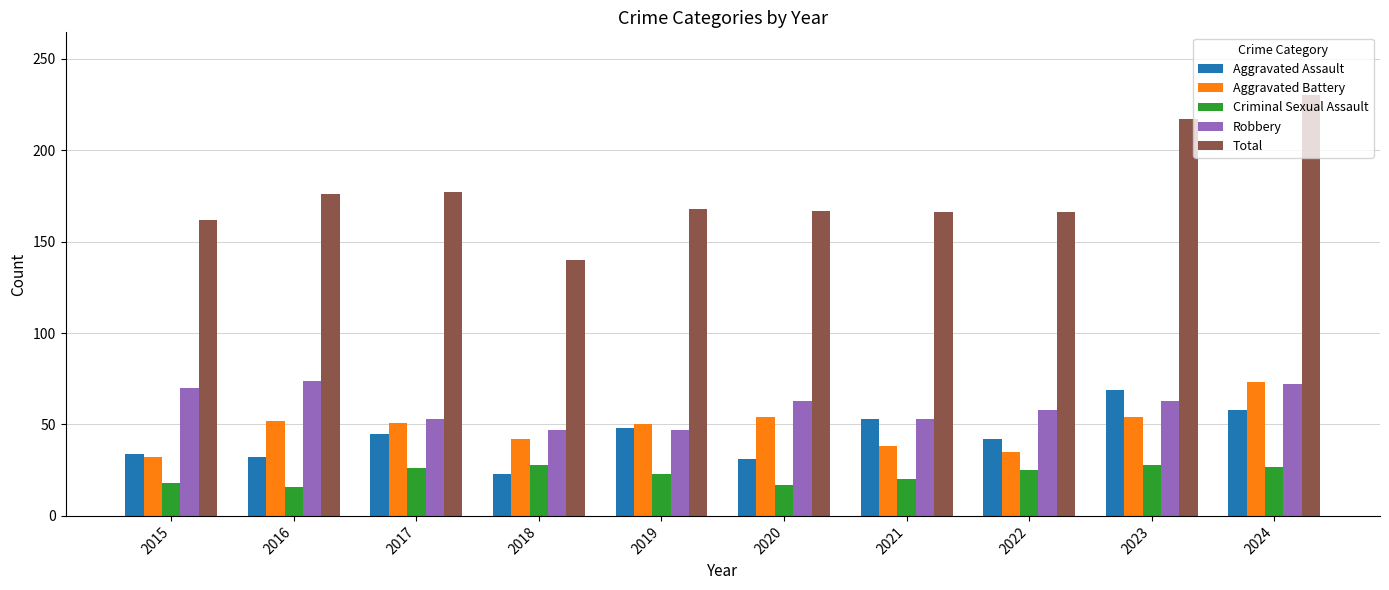

How many groups of bars are there?

10